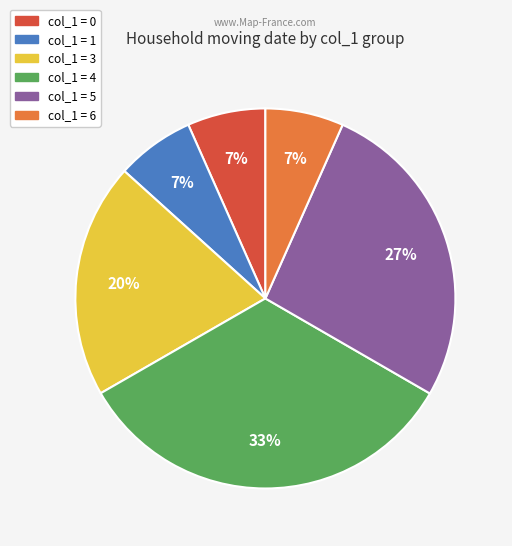

Is there a majority slice in this chart?

No